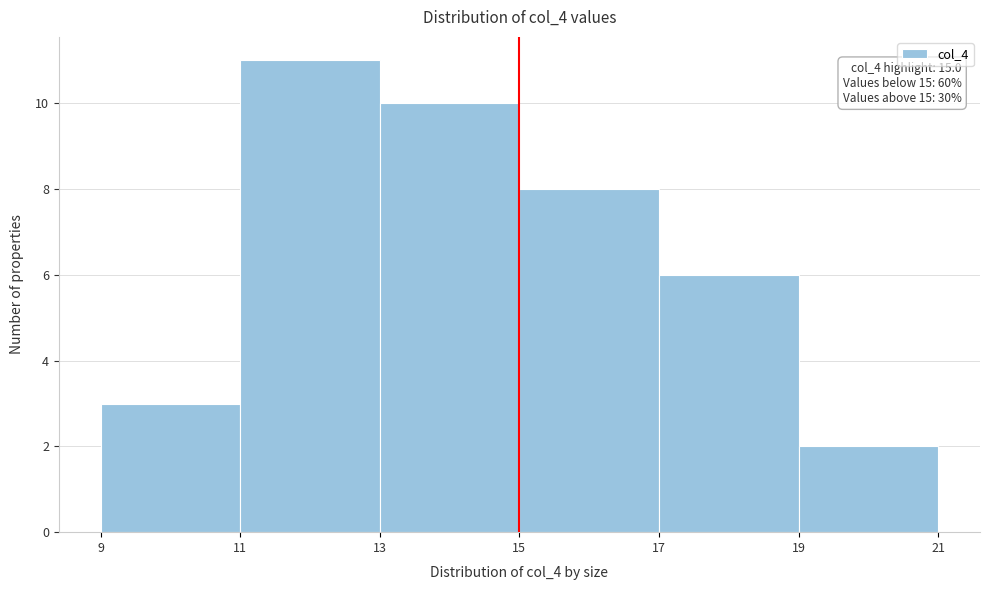

Over which range of the x-axis is the bar tallest?

11 to 13